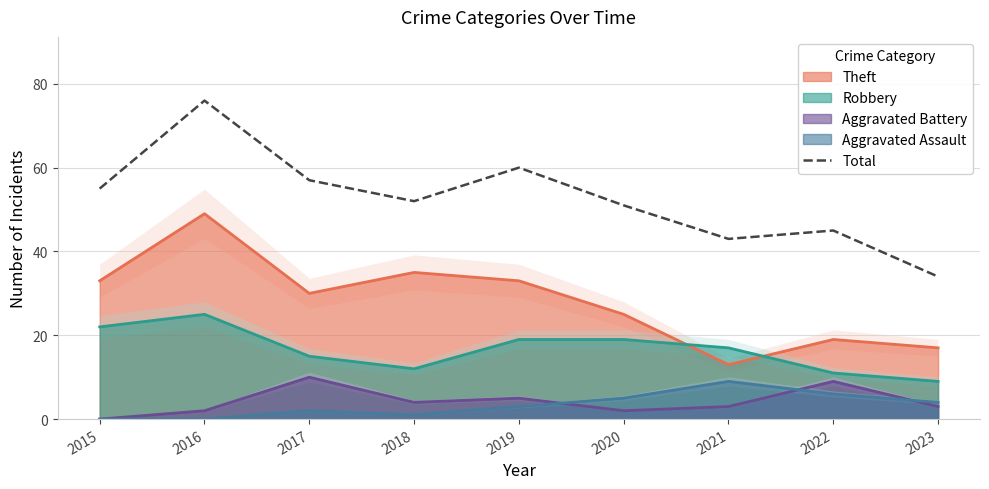

Between 2020 and 2018, which is larger?

2018